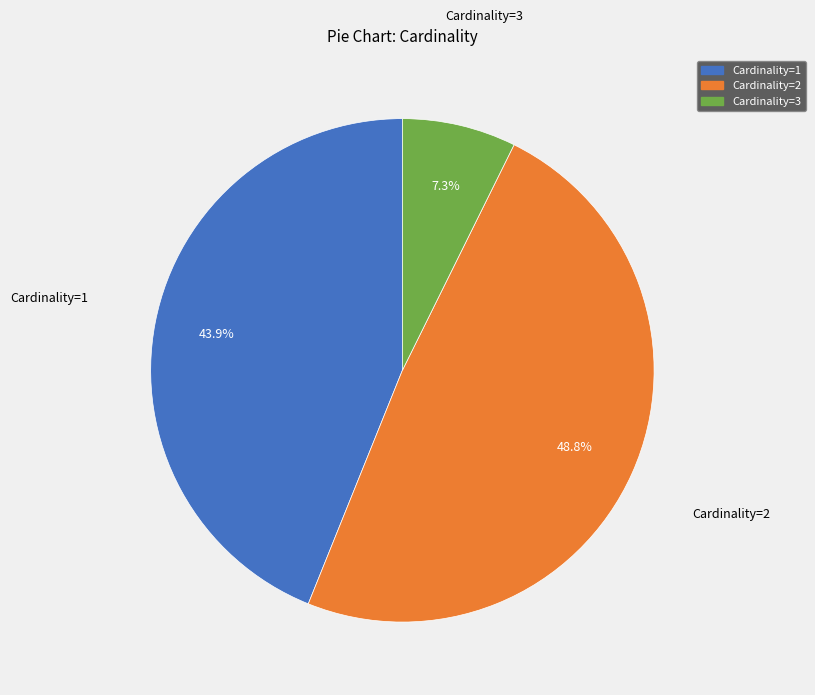

What is the ratio of the value at Cardinality=2 to the value at Cardinality=1?

1.1